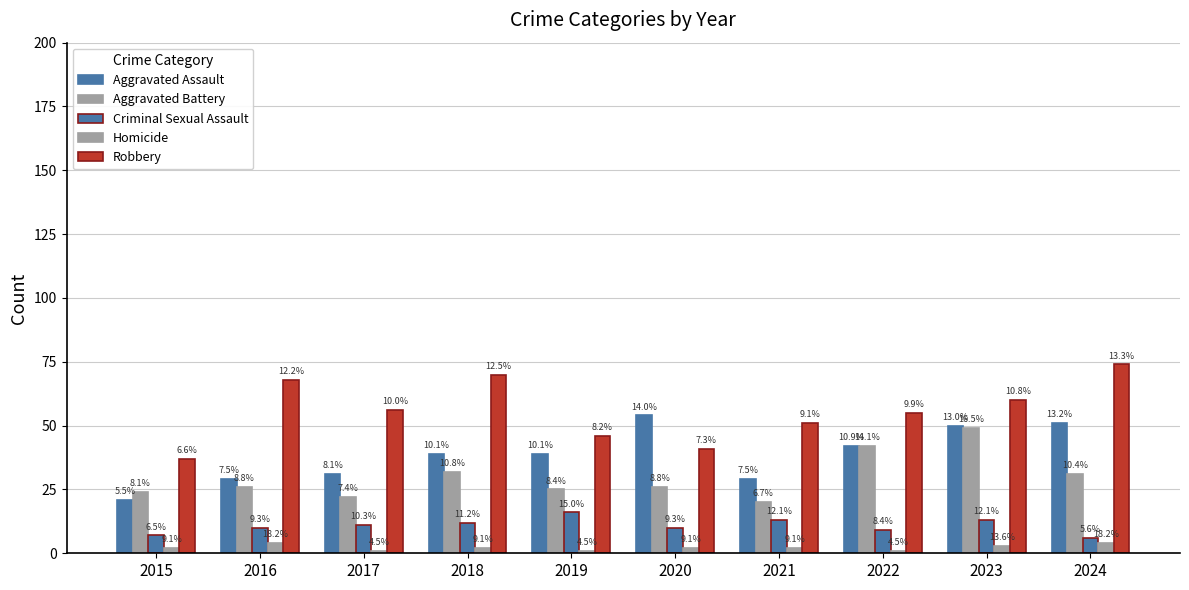

What is the difference between the maximum and minimum values in the Robbery series?

37